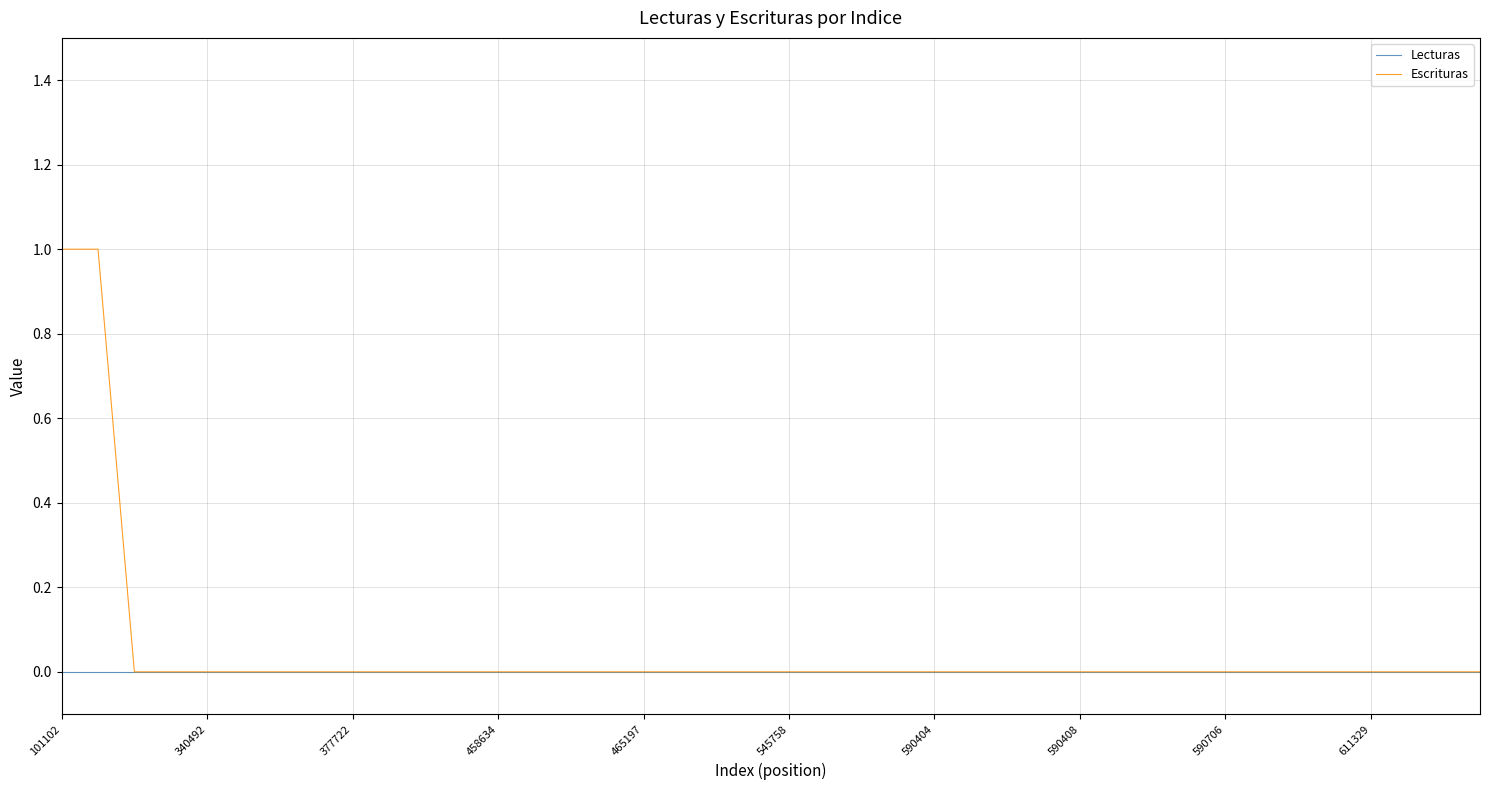

What are all the series names shown in the legend?

Lecturas, Escrituras